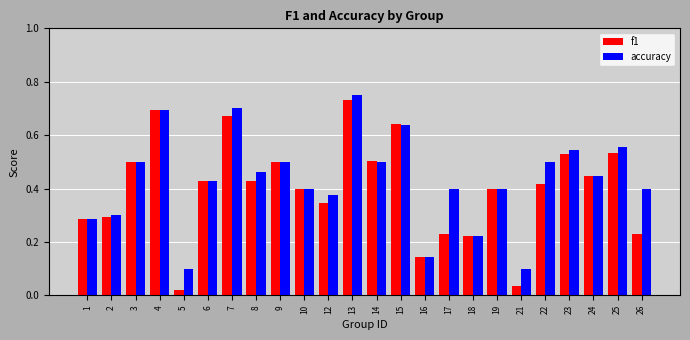

At which label is f1 closest to 0?

5